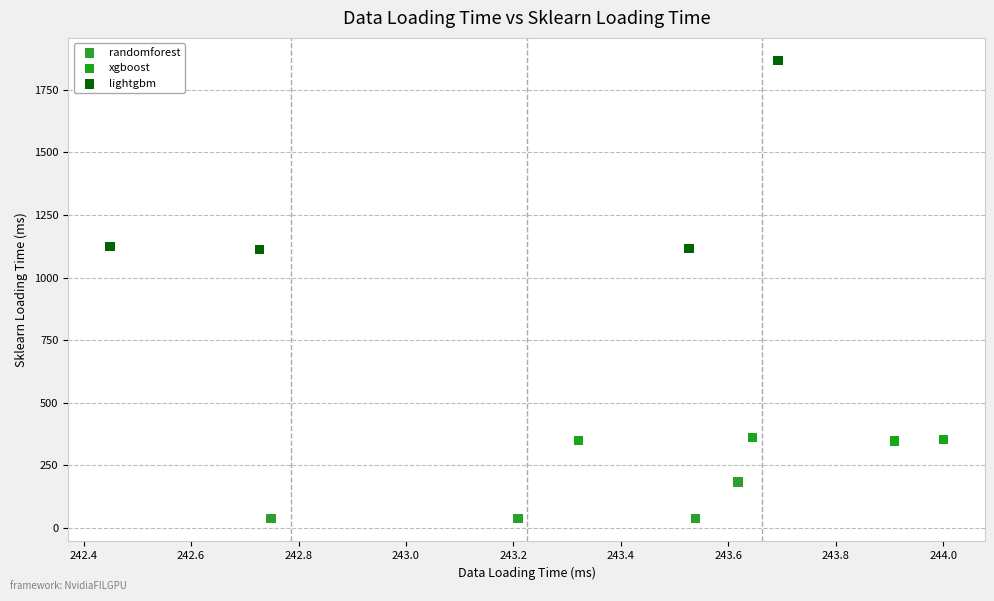

Which series reaches the minimum Y coordinate?

randomforest